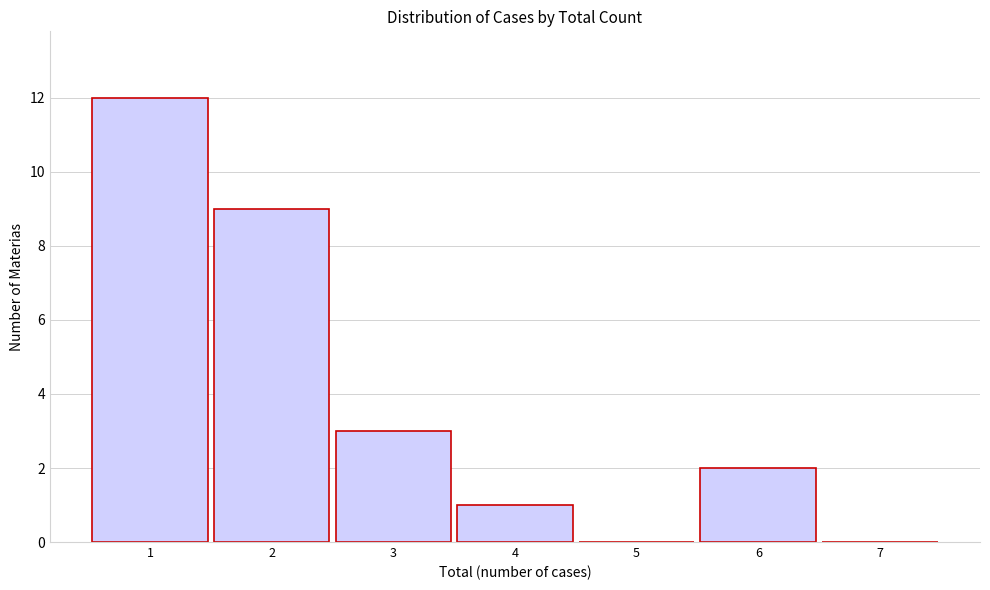

Which range on the x-axis has the tallest bar?

0.5 to 1.5